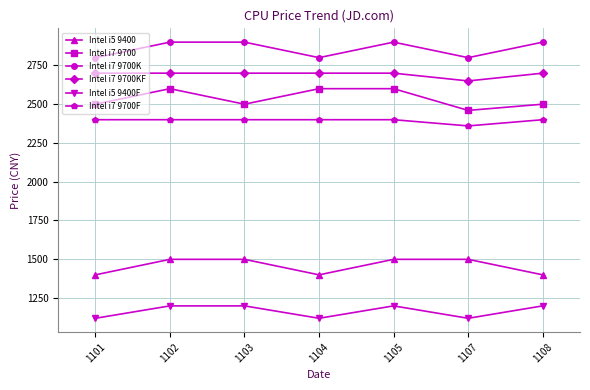

What is the value of the Intel i7 9700 point at the 7th from the left?

2499